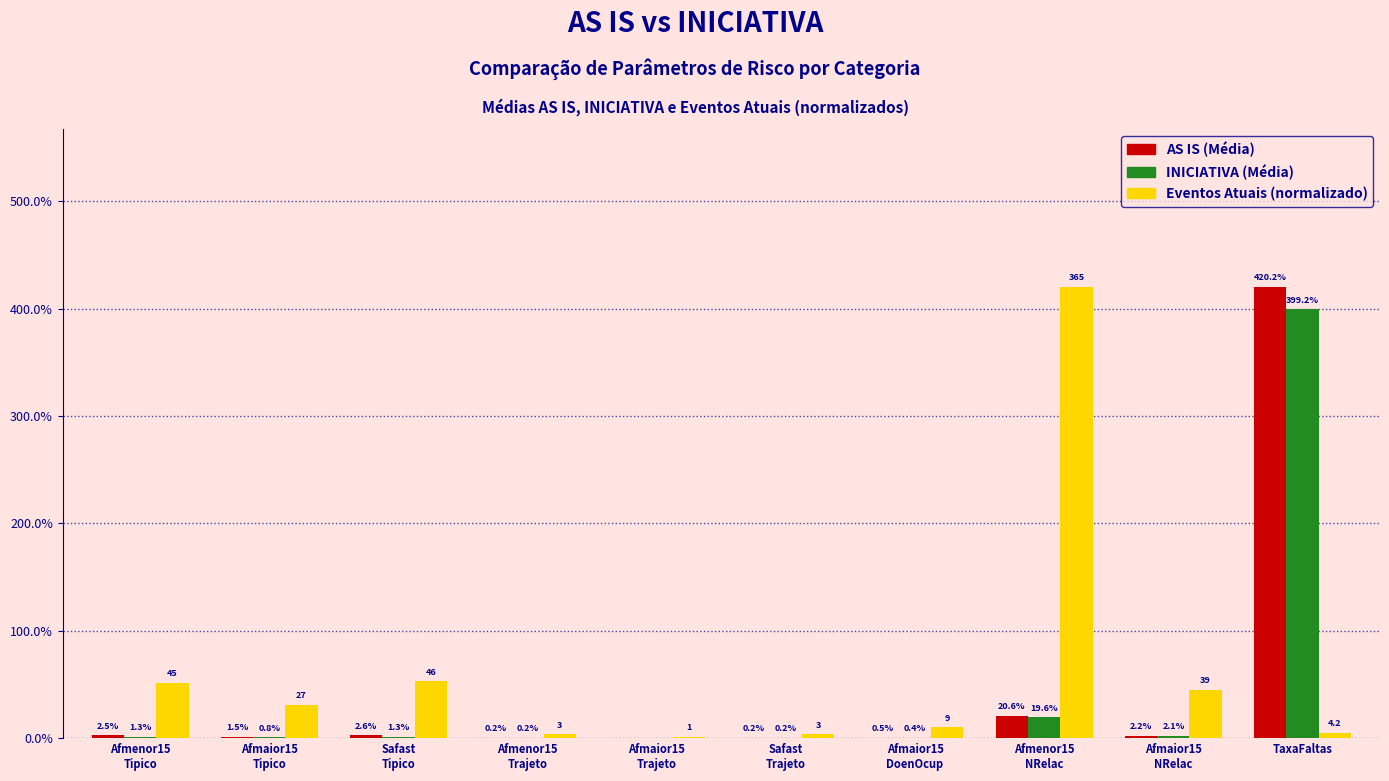

What are all the series names shown in the legend?

AS IS (Média), INICIATIVA (Média), Eventos Atuais (normalizado)